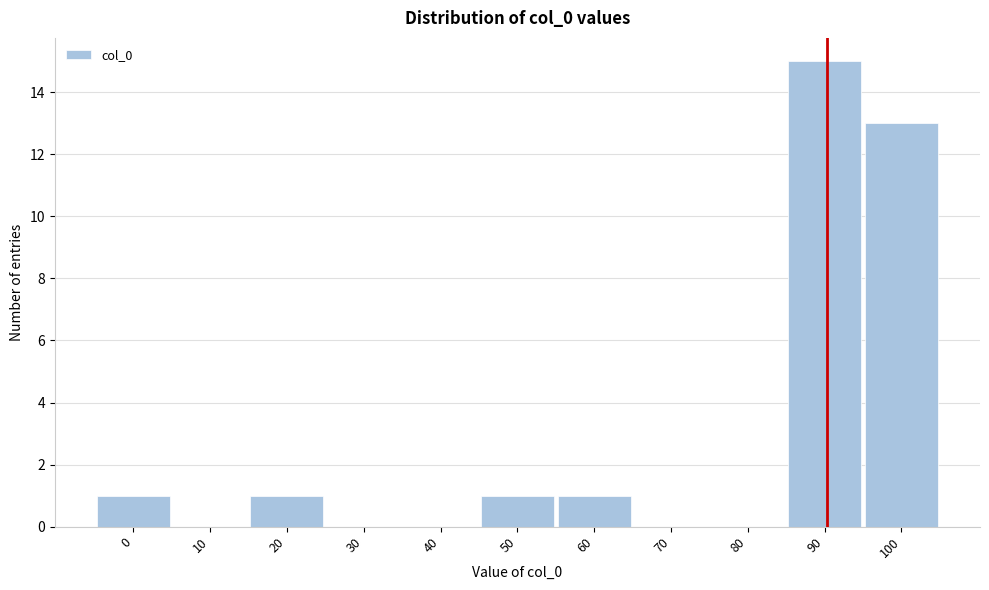

Reading right to left, transcribe all the data shown in this chart.

100=13	90=15	80=0	70=0	60=1	50=1	40=0	30=0	20=1	10=0	0=1